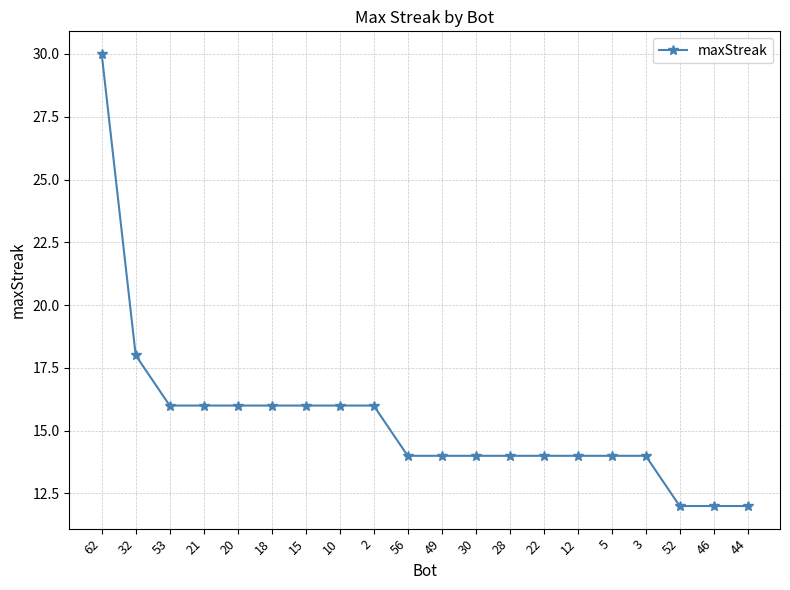

Approximately how many times larger is the value at 18 compared to 15?

1.0